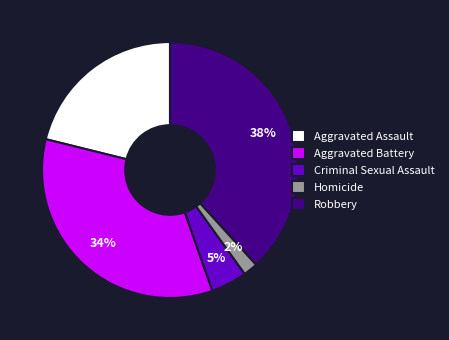

What is the ratio of the value at Criminal Sexual Assault to the value at Aggravated Battery?

0.1